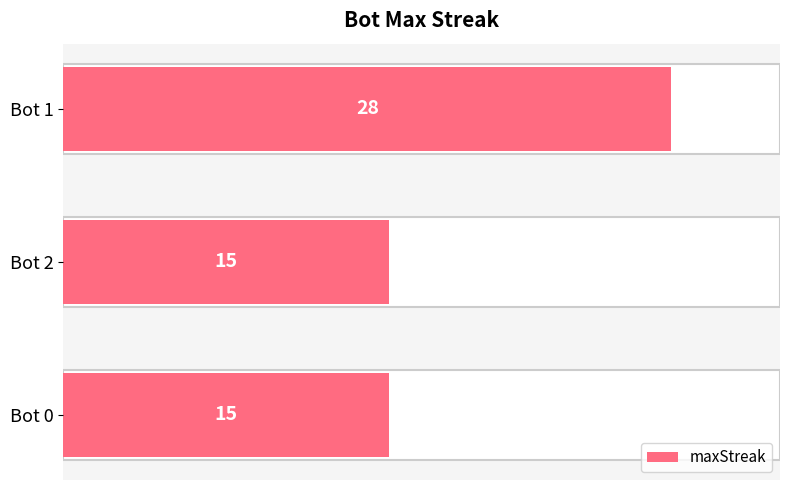

Count the values in the range 15 to 28.

3